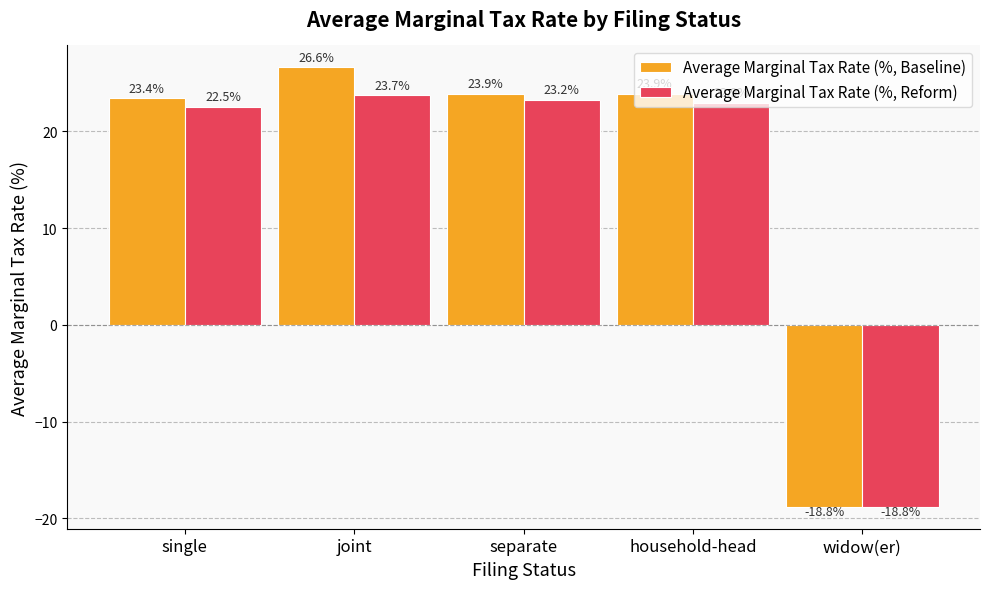

What is the sum of the Average Marginal Tax Rate (%, Baseline) values at household-head and single?

47.3